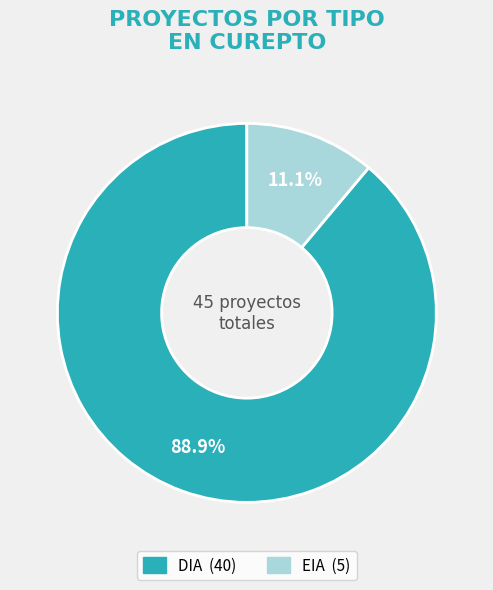

Combined, do EIA and DIA account for over 50%?

Yes